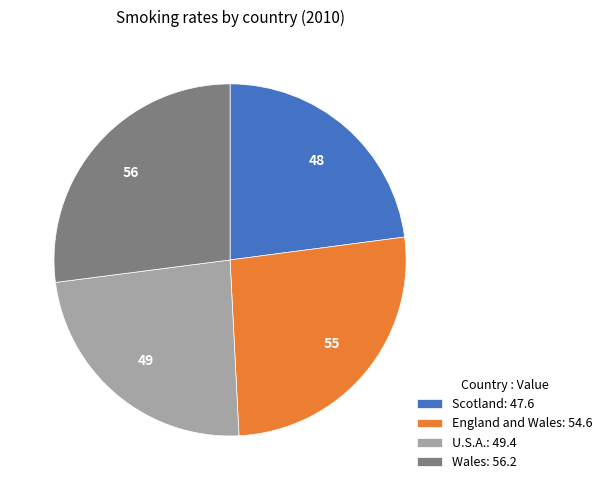

Approximately how many times larger is the value at Wales: 56.2 compared to England and Wales: 54.6?

1.0